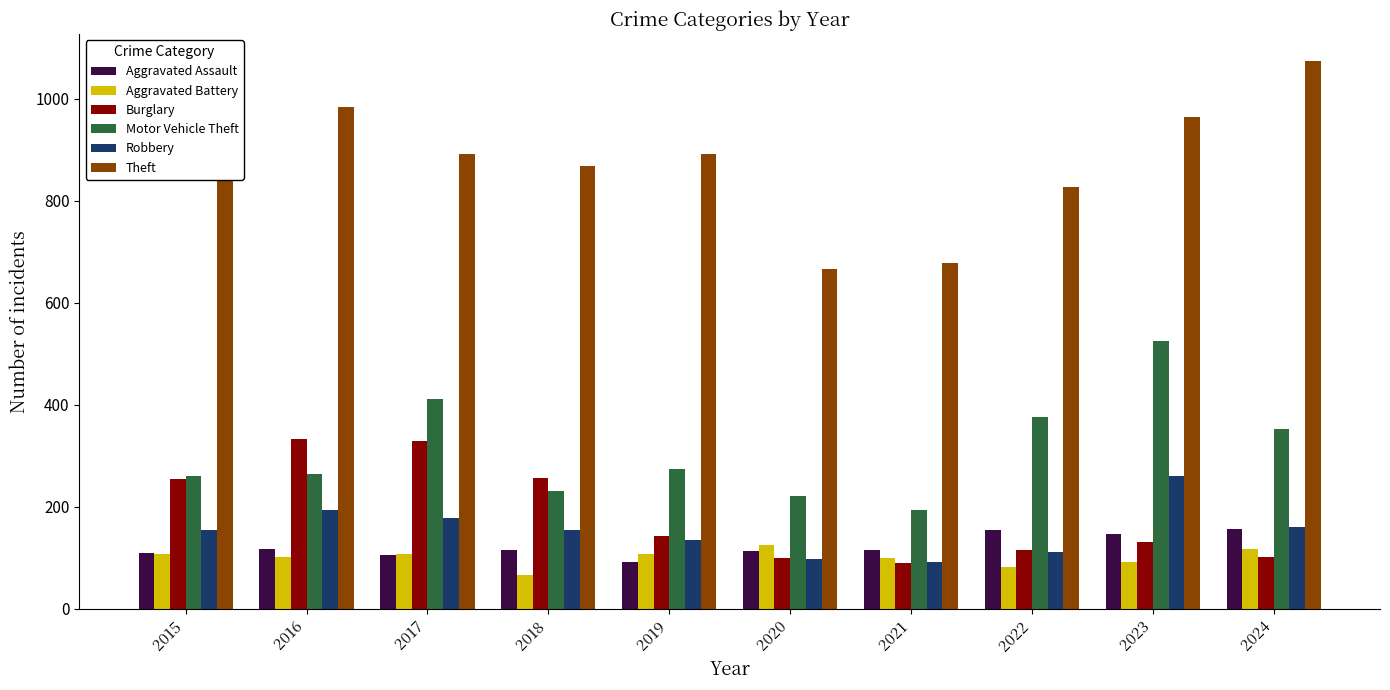

What is the difference between the highest and lowest values at 2019?

799